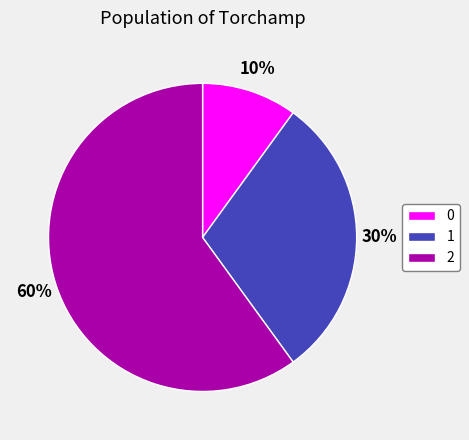

How many slices are in this pie chart?

3